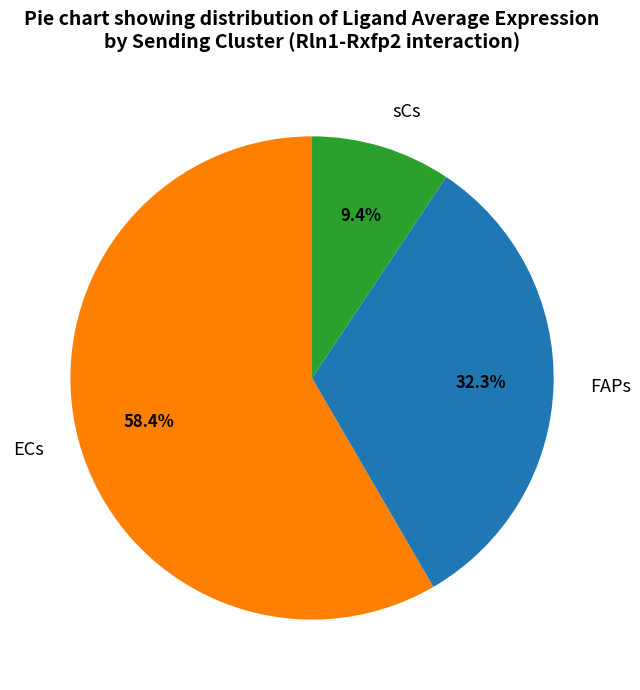

How many segments does this pie chart have?

3